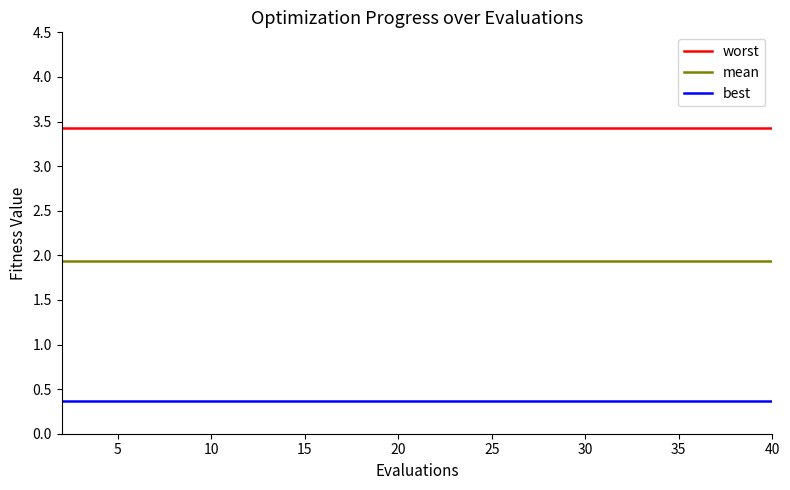

True or false: worst and best cross at least once.

False